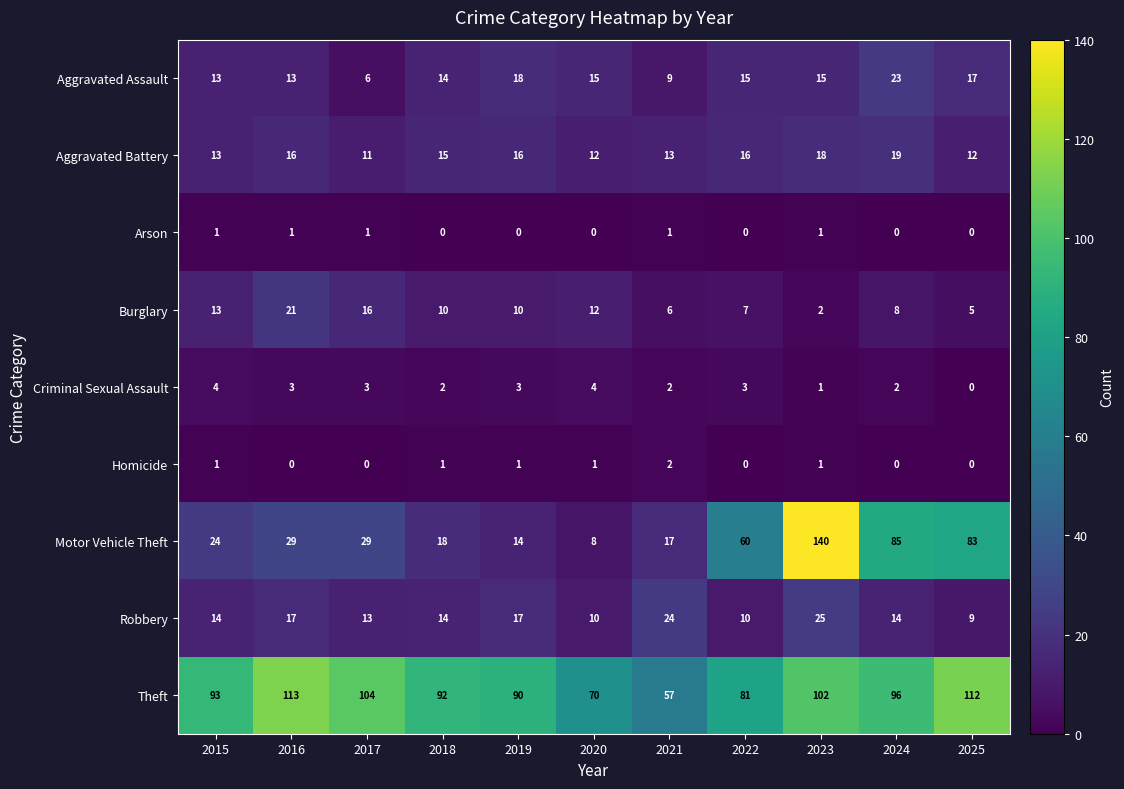

Which category has the highest value in the Robbery series?

2023